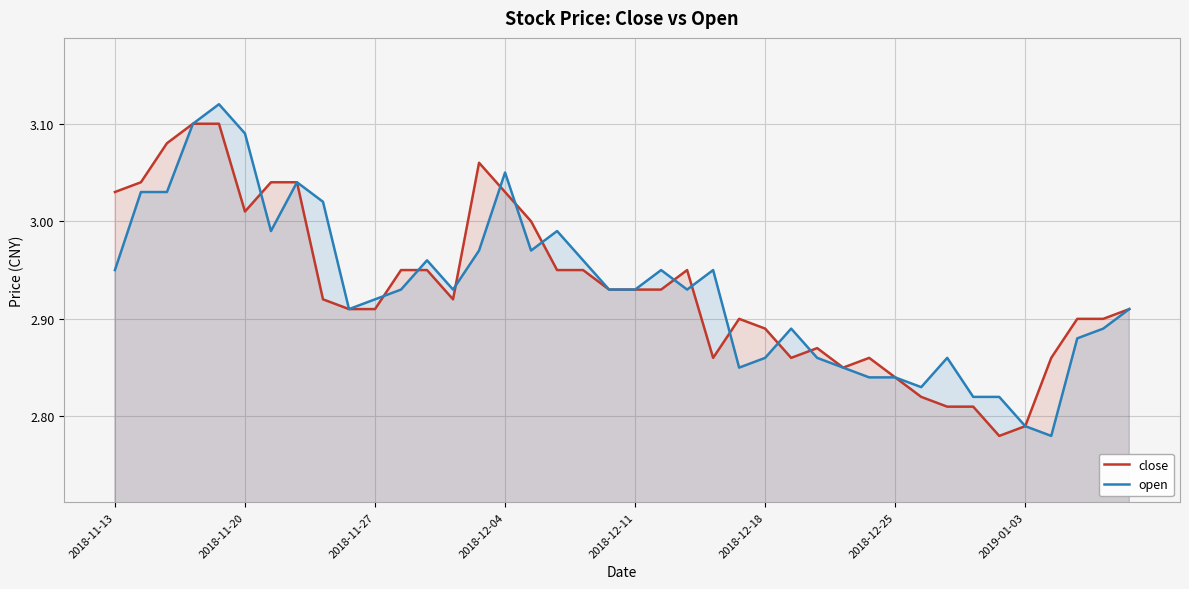

What is the difference between the maximum and minimum values in the close series?

0.3